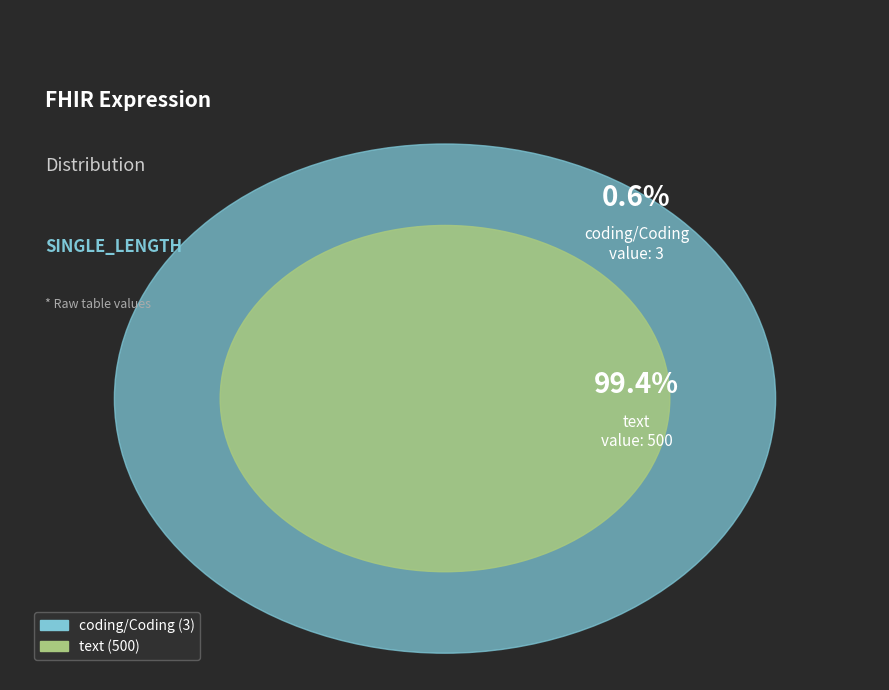

Approximately how many times larger is the value at text compared to coding/Coding?

166.7